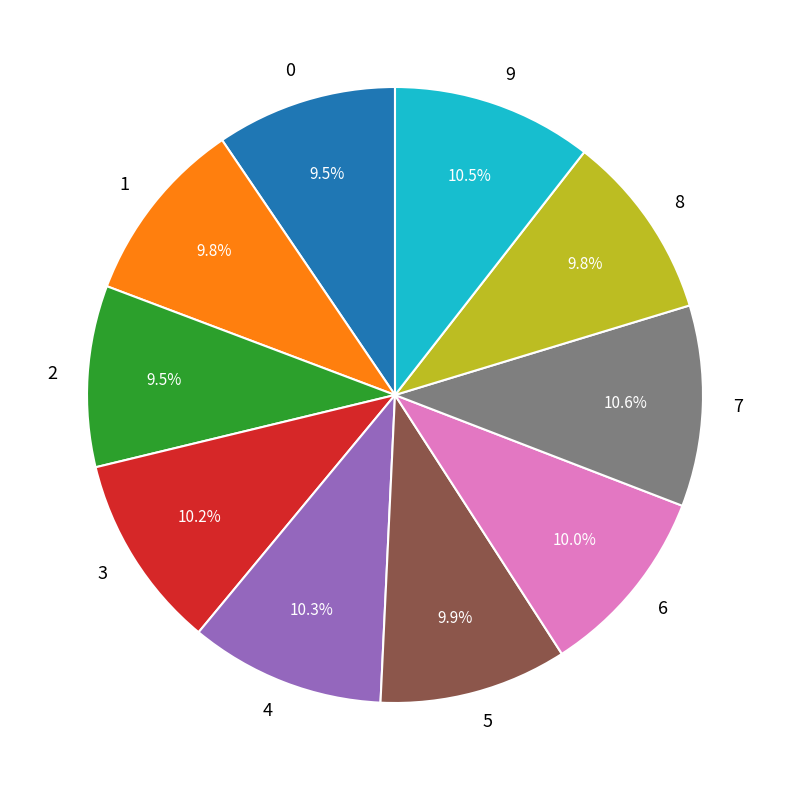

Is there a majority slice in this chart?

No